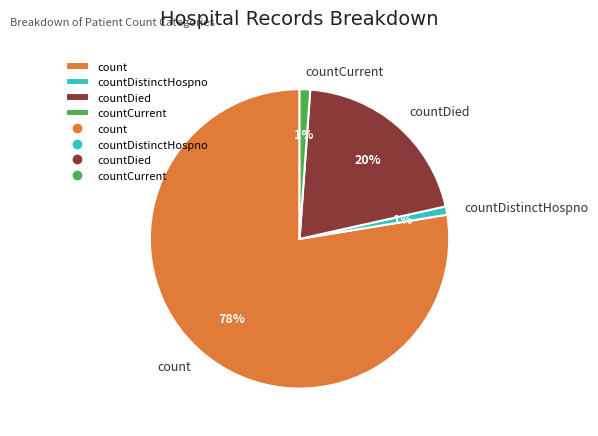

To the nearest percent, what is the average slice percentage?

25%